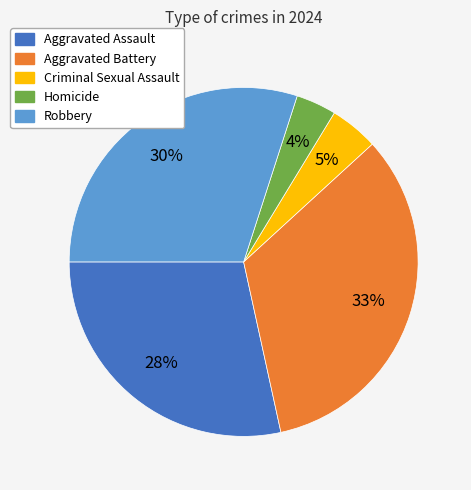

What percentage is the Homicide slice, to the nearest percent?

4%